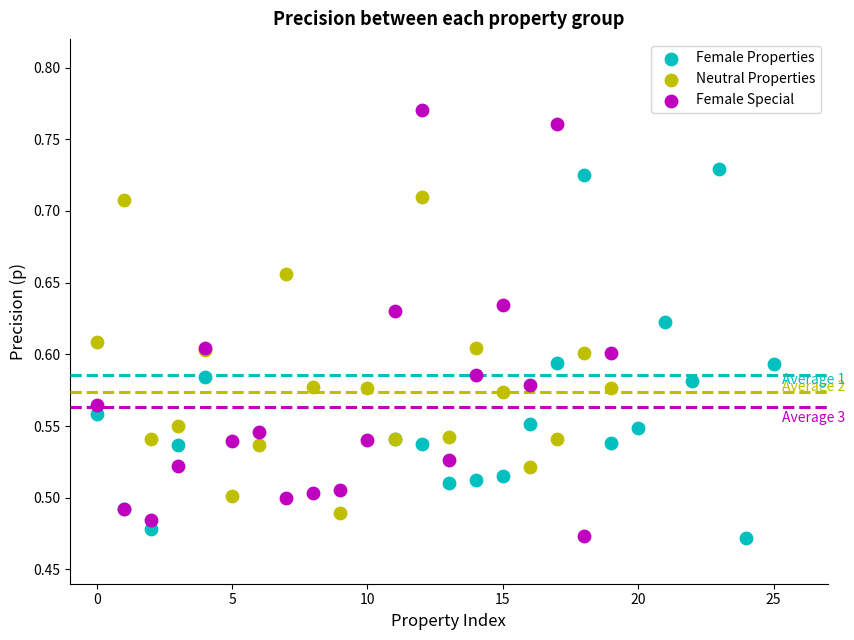

Which series reaches the maximum Y coordinate?

Female Special